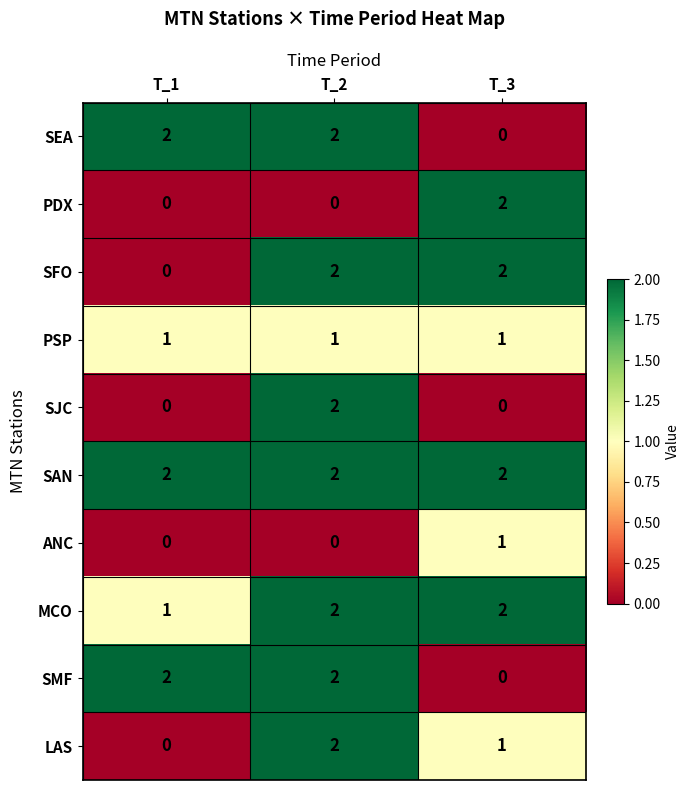

Count the SMF values in the range 0 to 2.

3